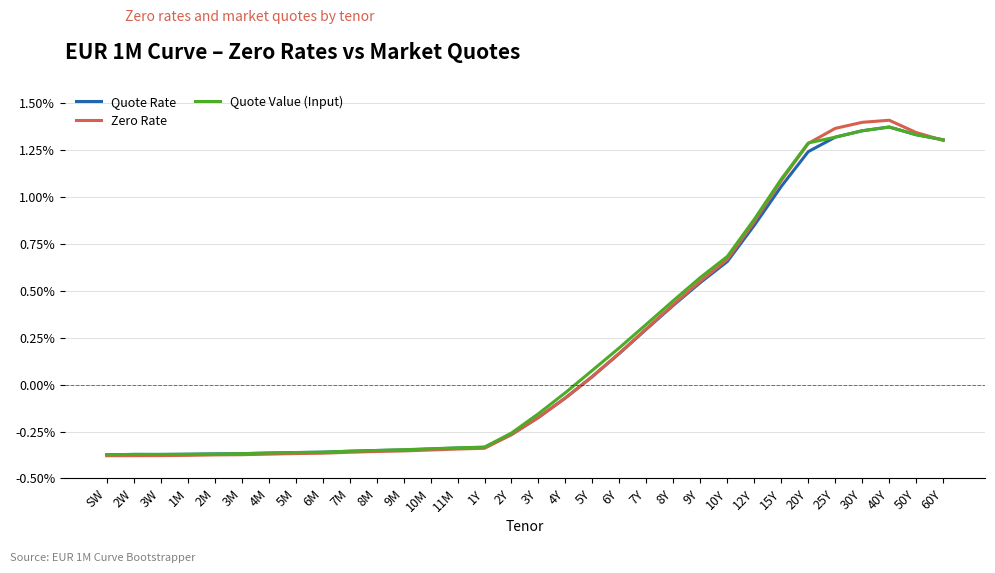

Which category has the lowest value across all series?

SW